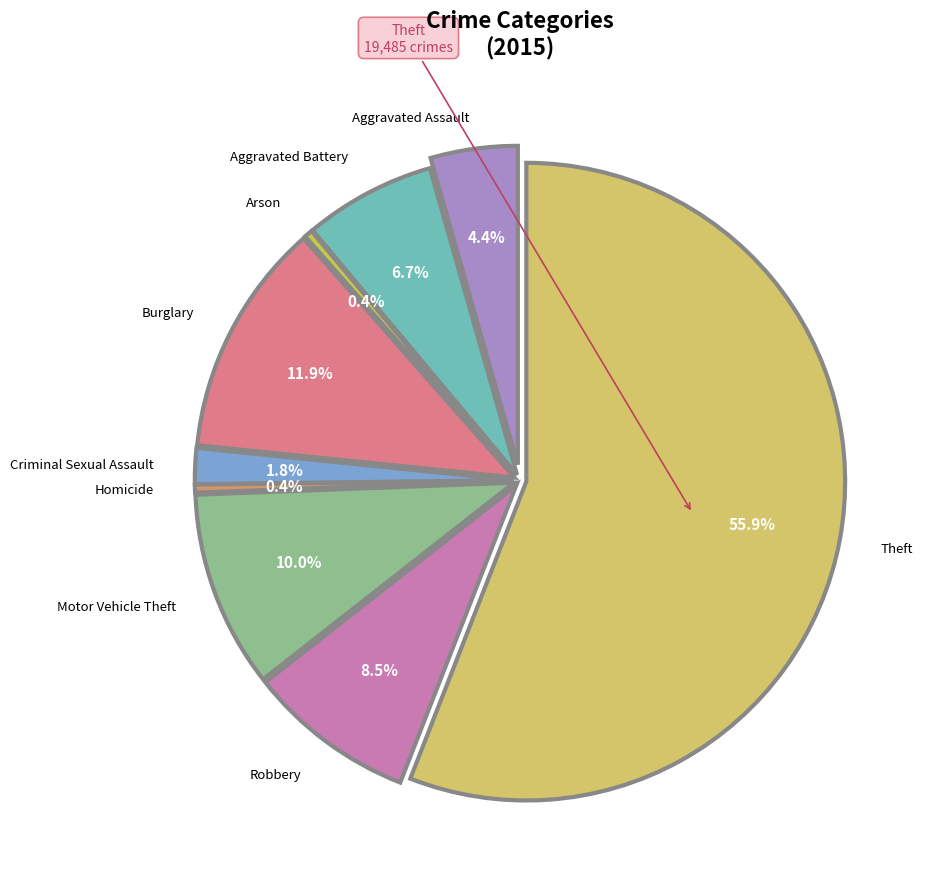

Is there any slice that represents more than half of the pie?

Yes